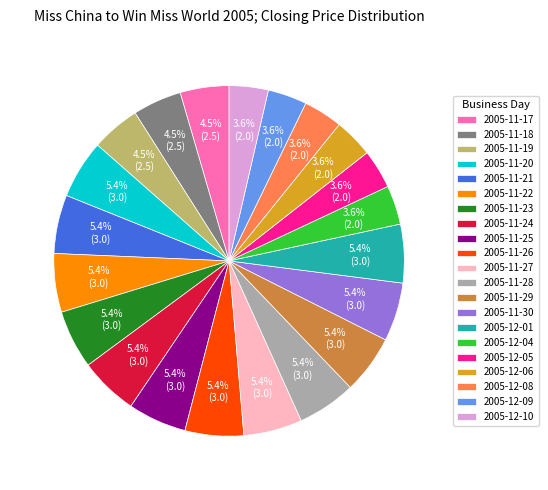

How much of the chart is everything except 2005-11-26?

94.6%